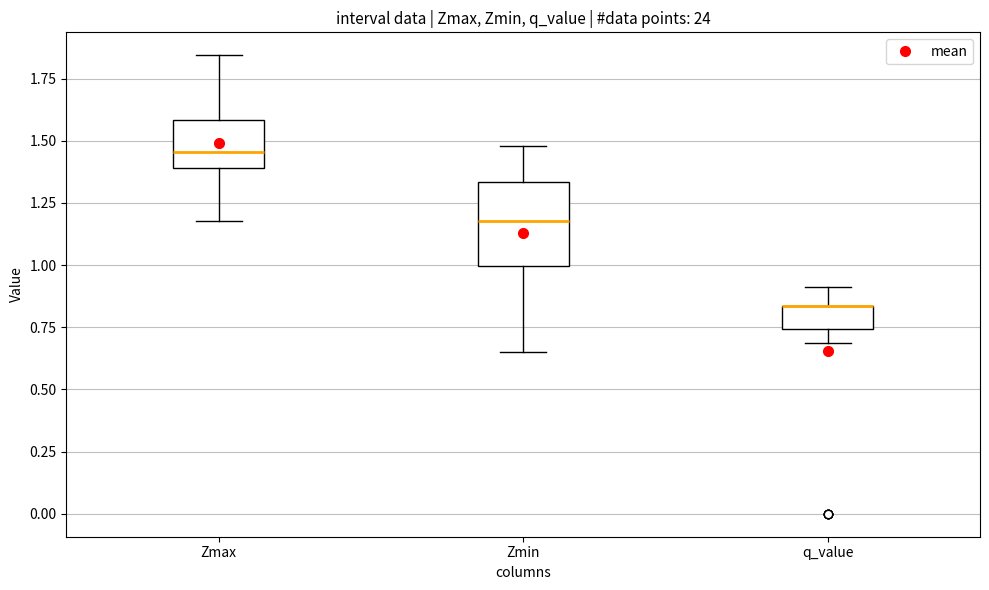

Which box is the tallest, from its lower edge to its upper edge?

Zmin